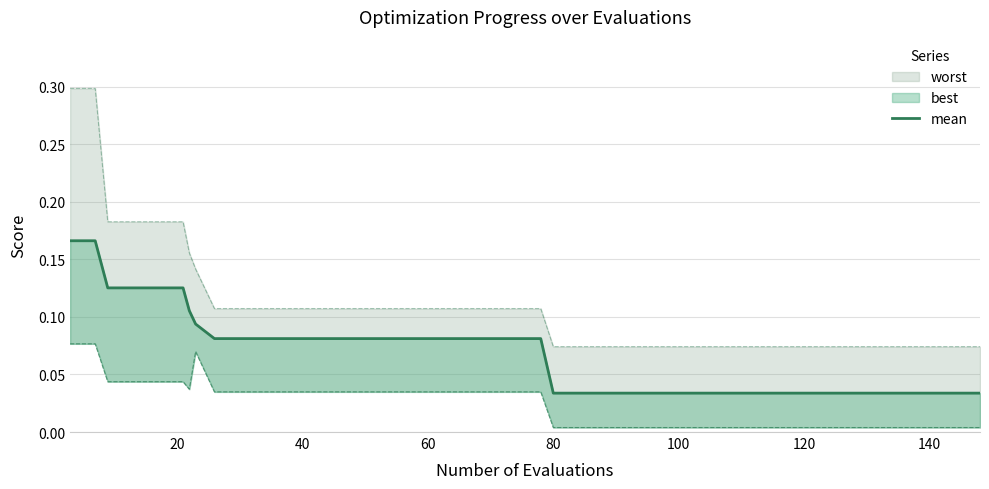

Count the values in the range 0 to 1.

40